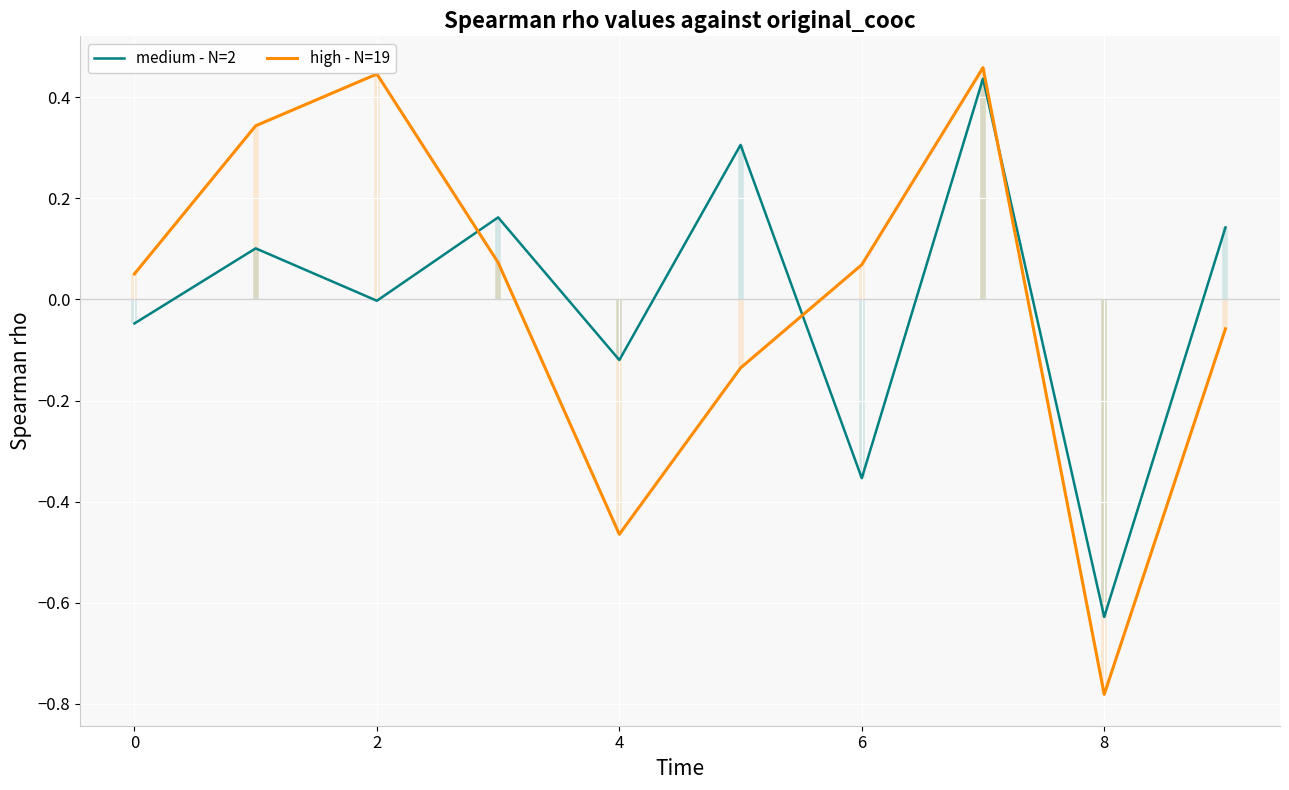

What is the value of the medium - N=2 point at the 5th from the left?

-0.1